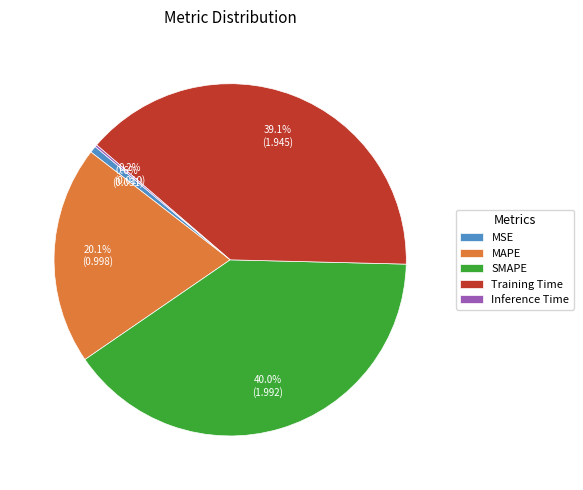

Do SMAPE and MAPE together represent more than half of the pie?

Yes